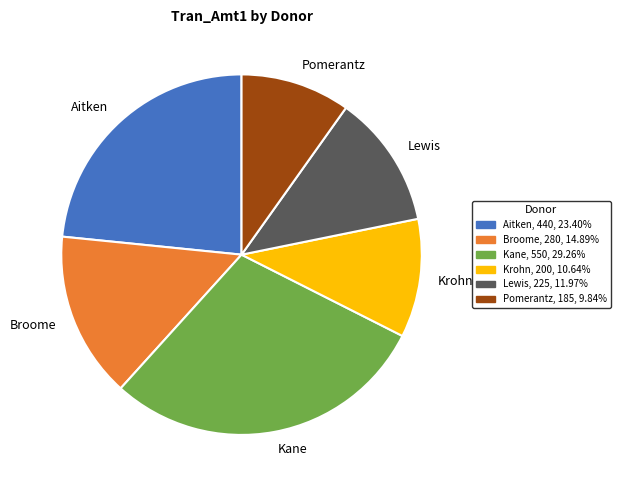

Rank the categories by value from lowest to highest.

Pomerantz, Krohn, Lewis, Broome, Aitken, Kane